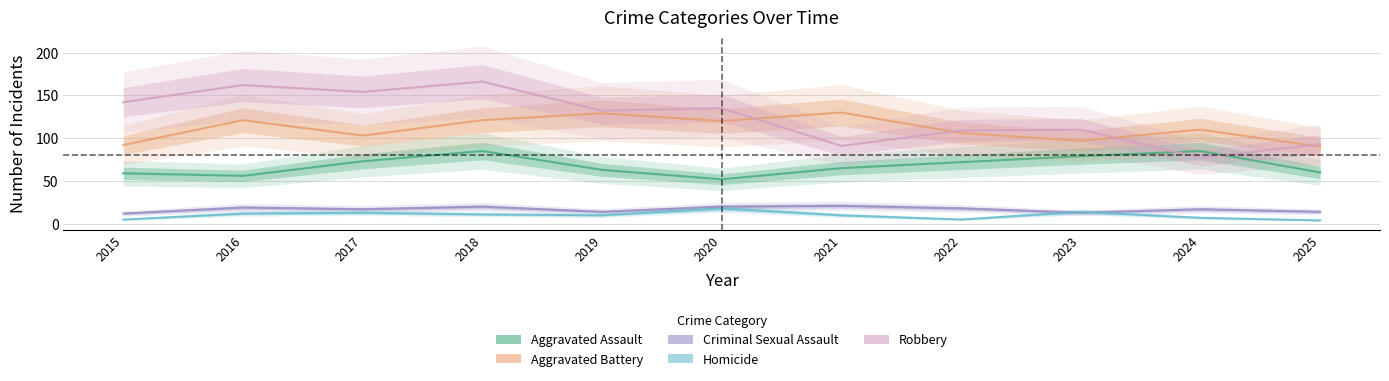

List the labels in order of Homicide value, largest first.

2020, 2023, 2017, 2016, 2018, 2019, 2021, 2024, 2015, 2022, 2025